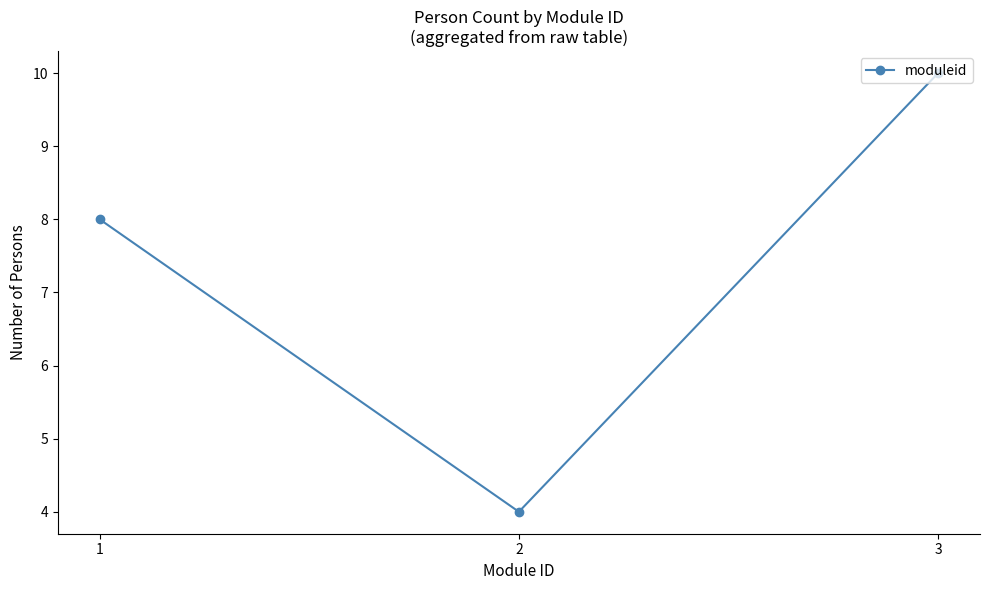

What is the change in value from 1 to 3?

+2